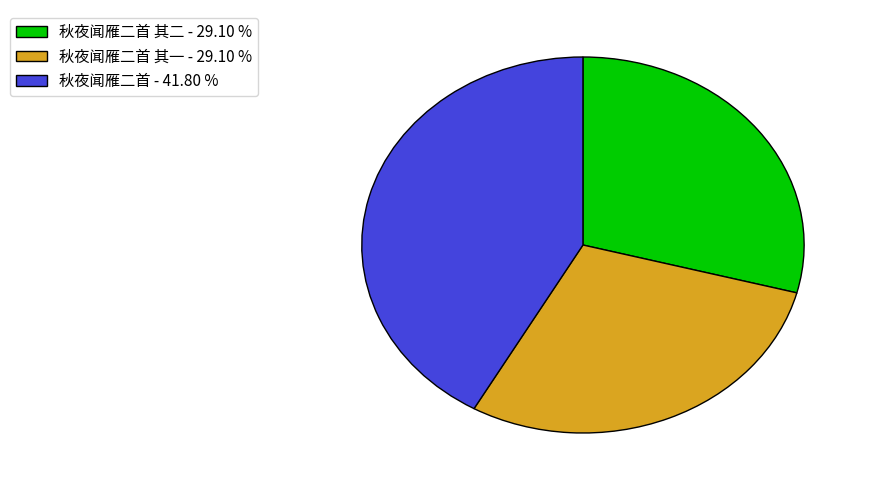

Approximately how many times larger is the value at 秋夜闻雁二首 其二 - 29.10 % compared to 秋夜闻雁二首 - 41.80 %?

0.7